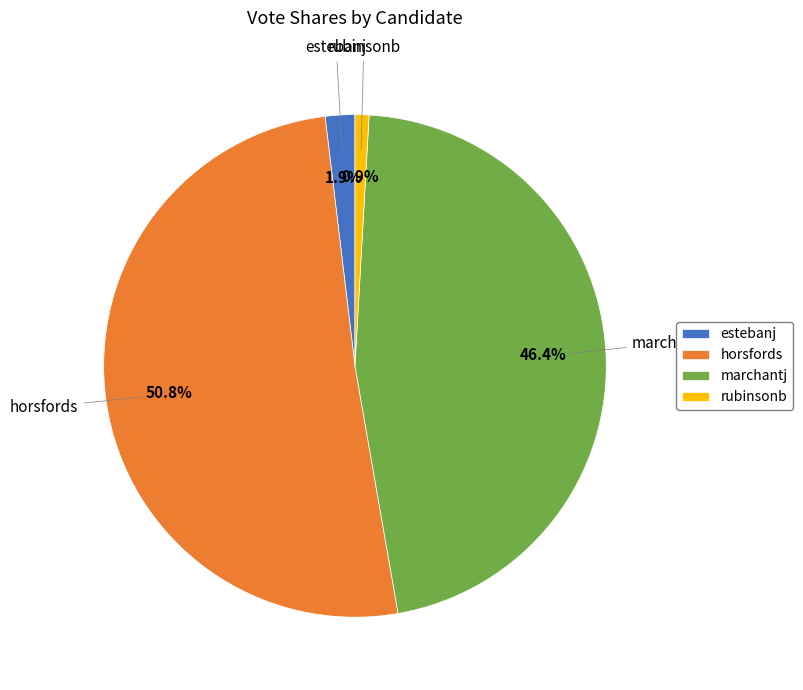

To the nearest percent, what is the difference between the largest and smallest slice percentages?

50%